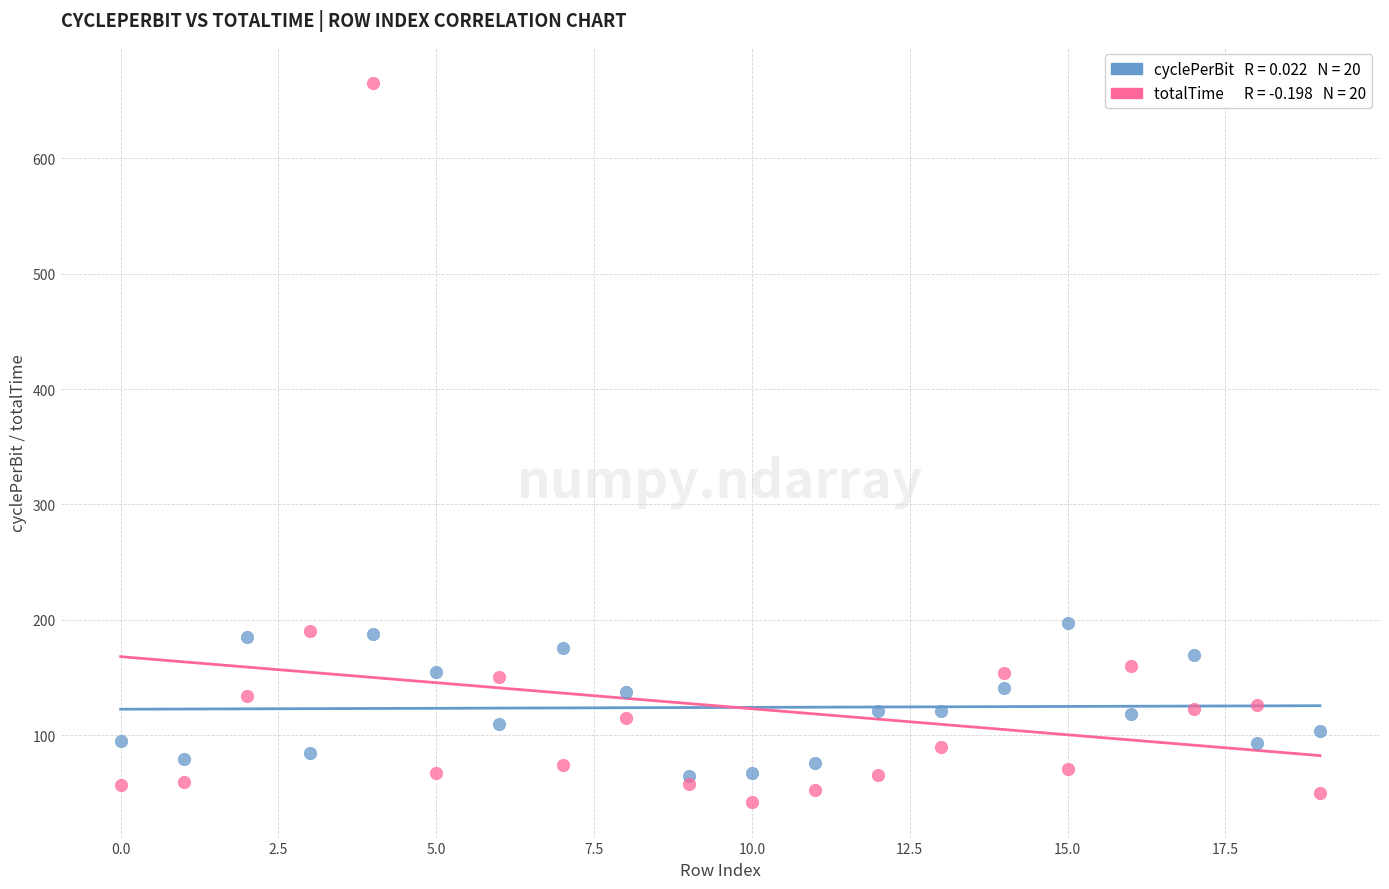

Across all data points, what is the range of Y values (max minus min)?

623.3